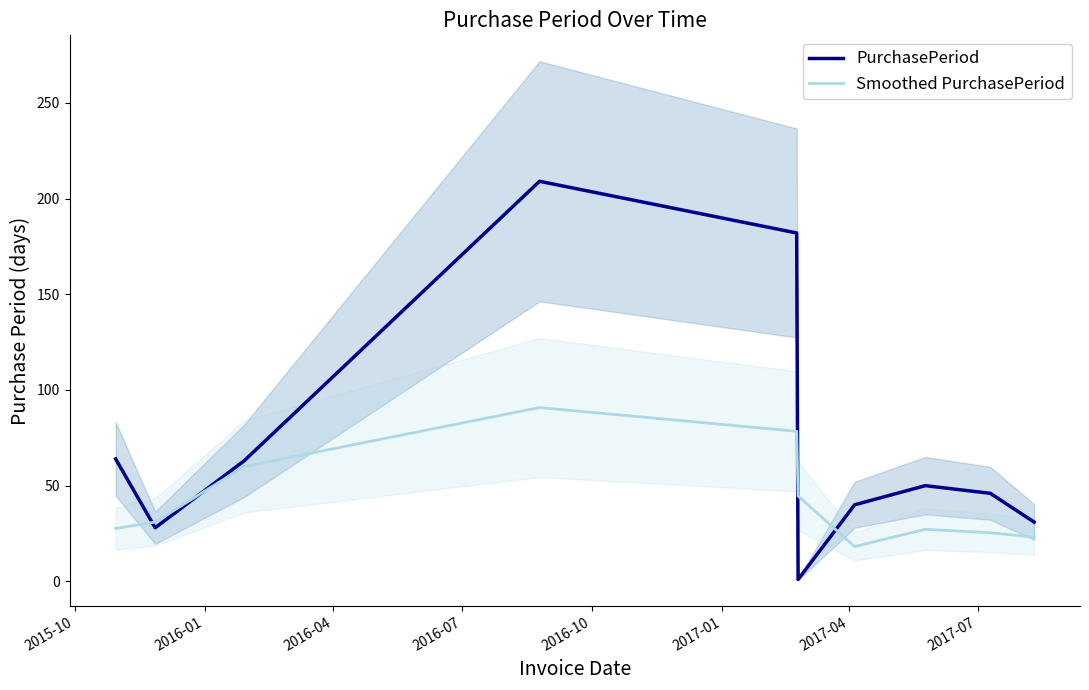

What is the minimum value for Smoothed PurchasePeriod?

18.2